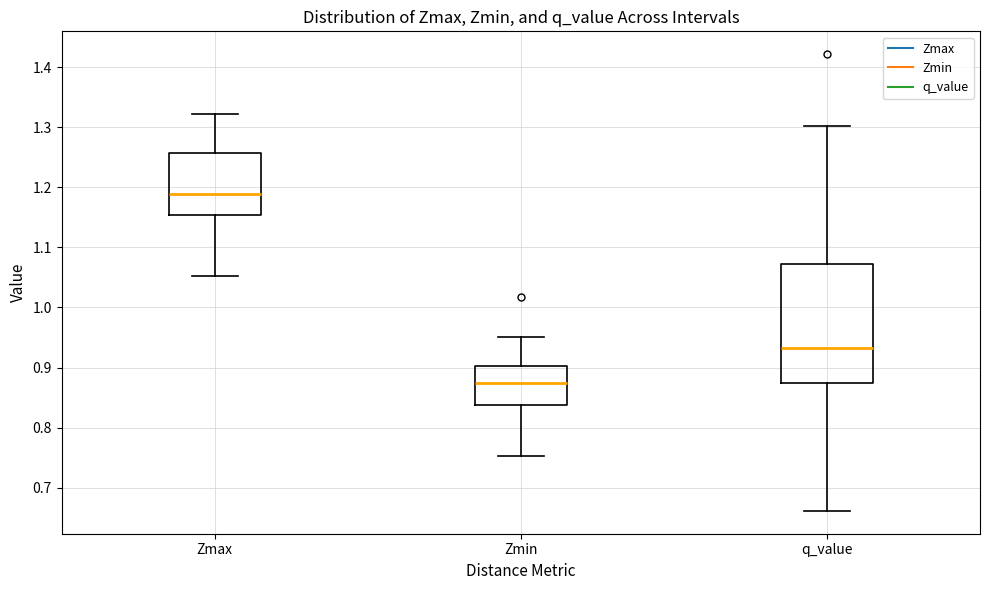

Which box's median line is the lowest?

Zmin